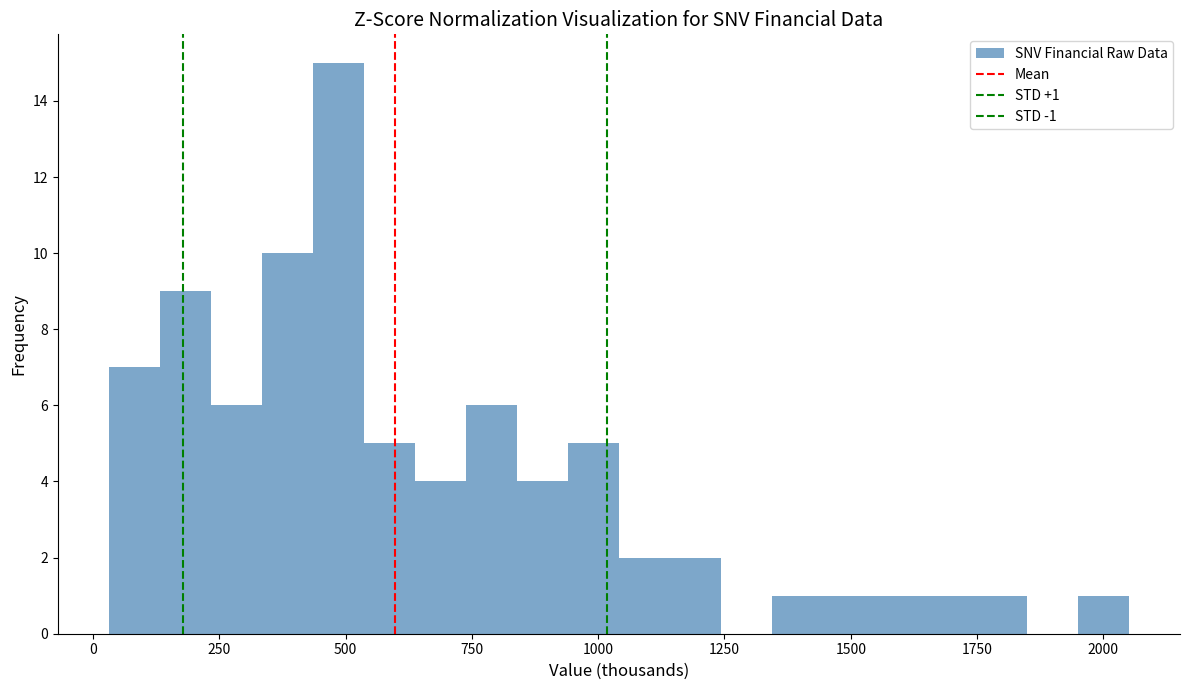

Read against the x-axis, roughly where is the centre of the tallest bar?

500